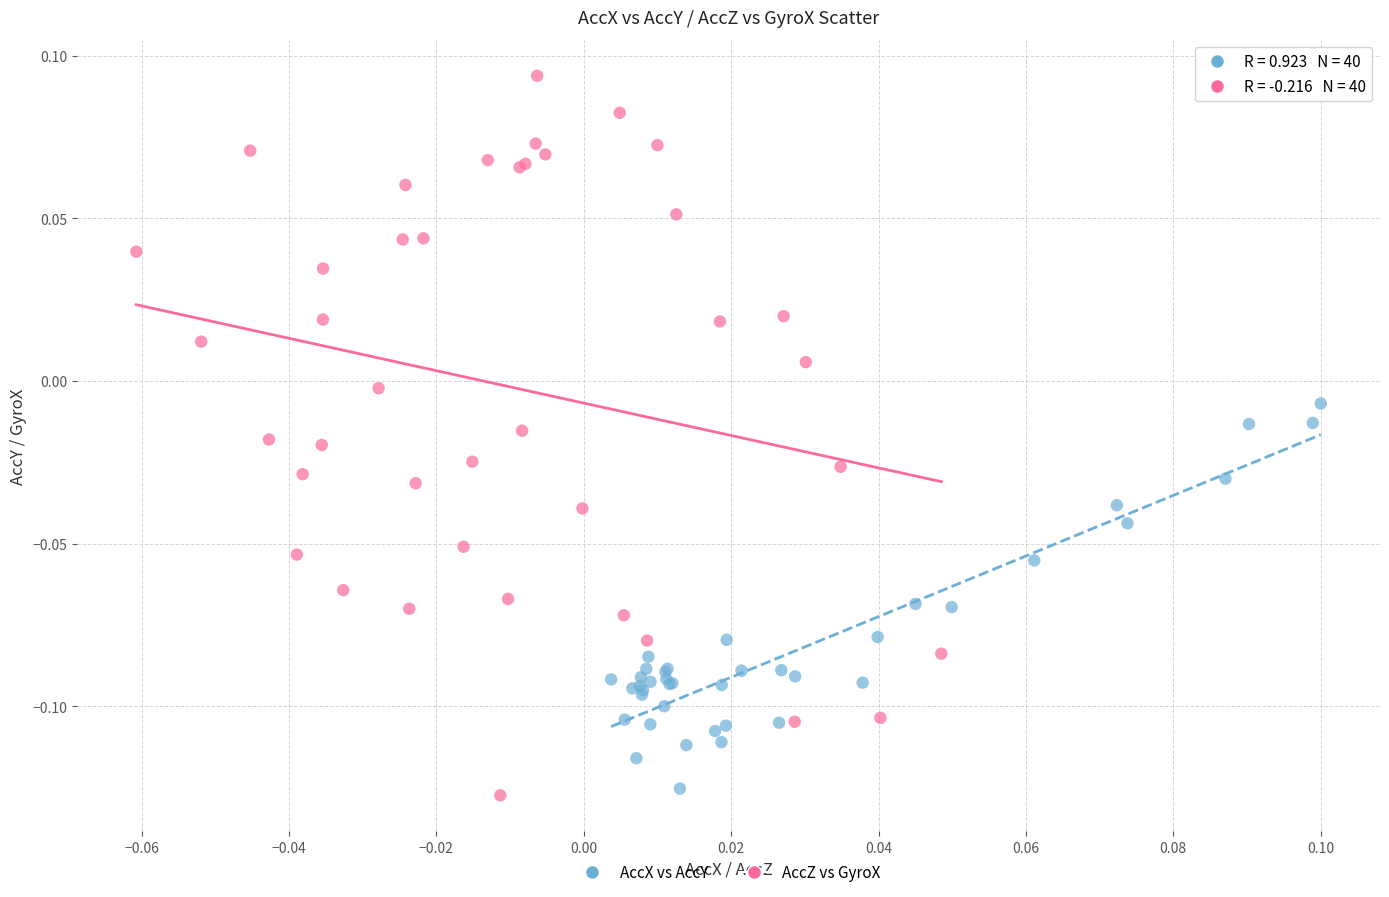

What are all the series names shown in the legend?

AccX vs AccY, AccZ vs GyroX